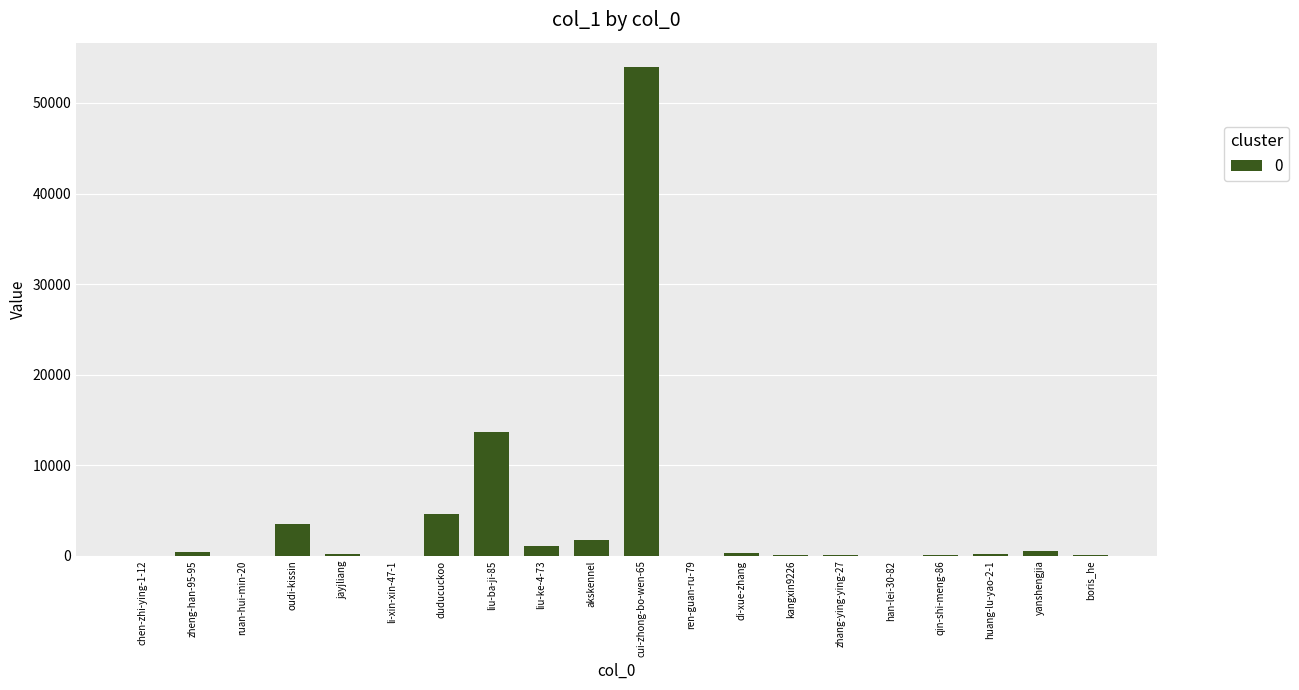

What is the sum of all values?

80456